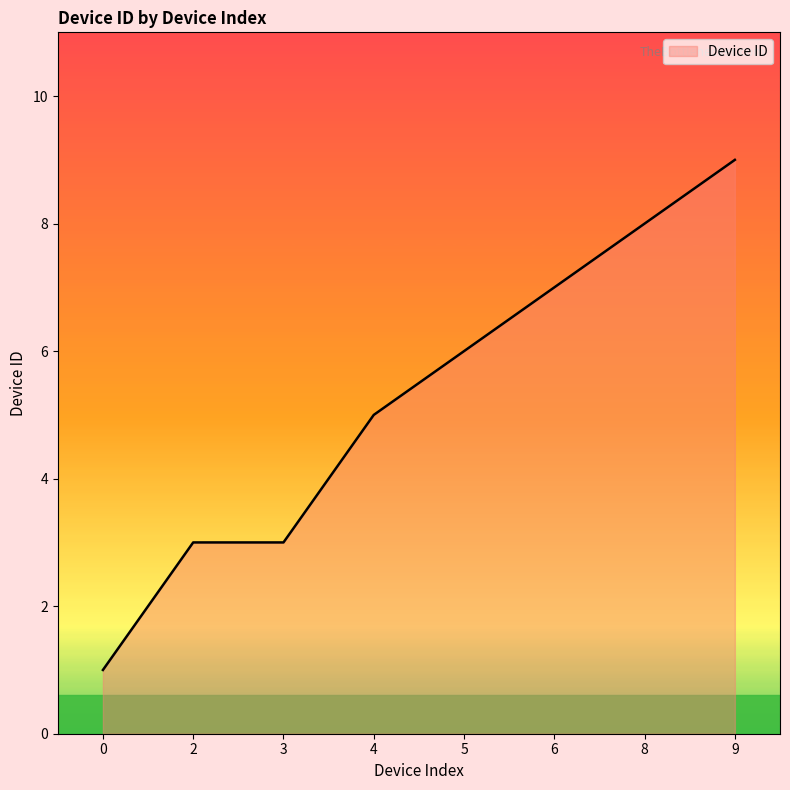

What is the minimum value shown in the chart?

1